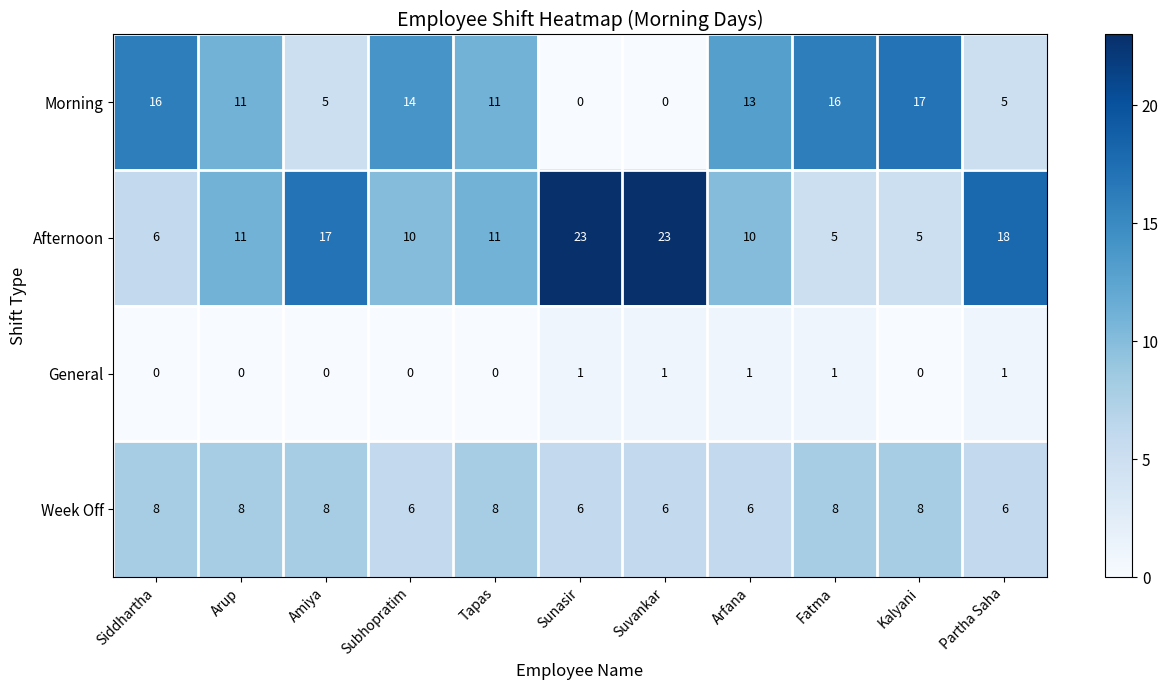

The value of Week Off at Sunasir is 9. True or false?

False